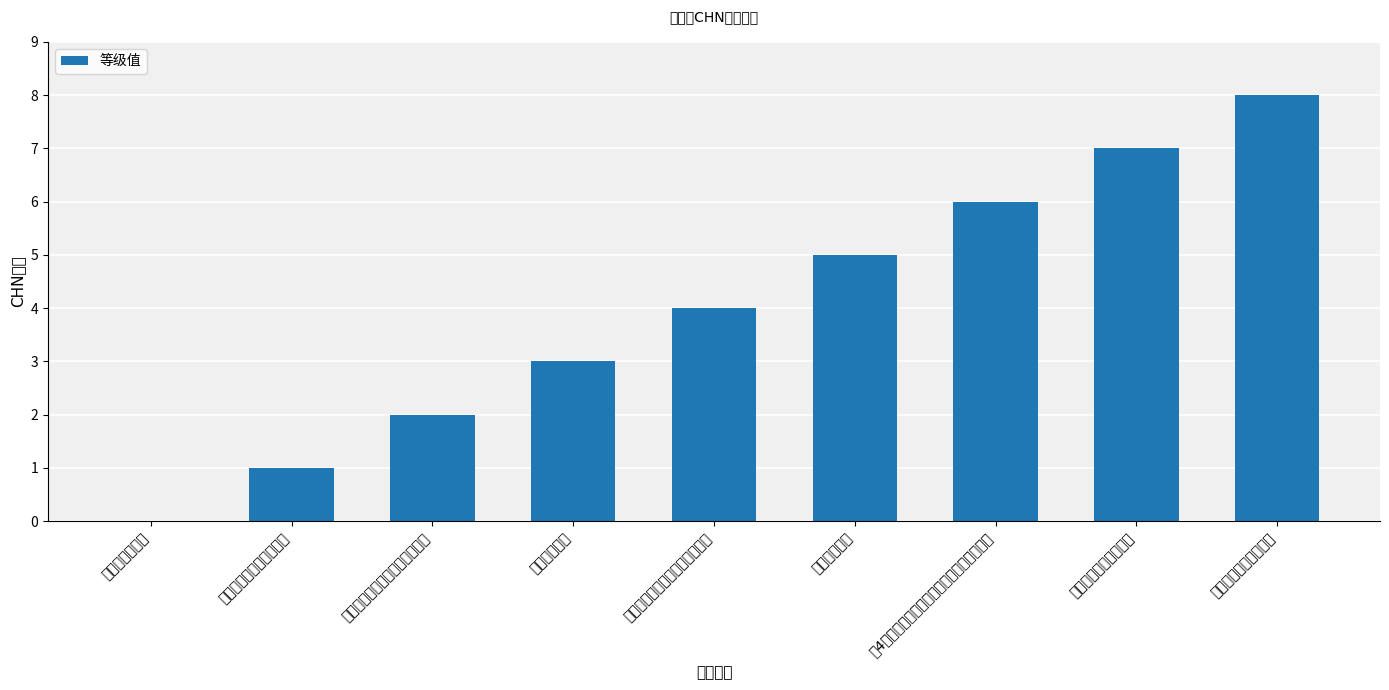

Reading right to left, extract all data points from this chart.

8	7	6	5	4	3	2	1	0